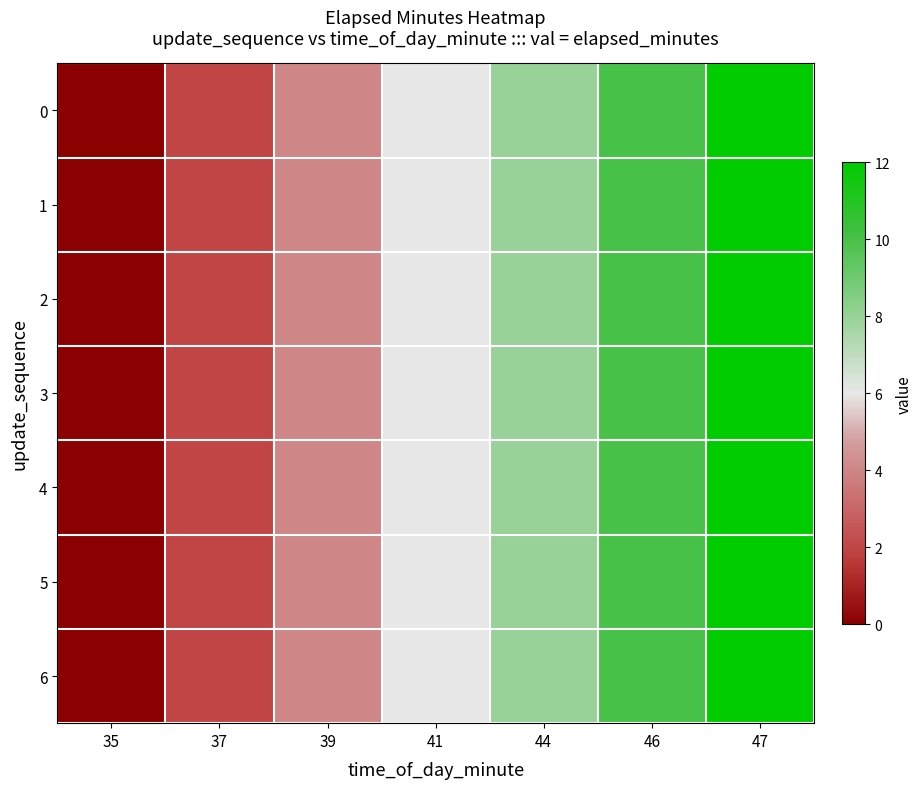

What is the greatest value displayed?

12